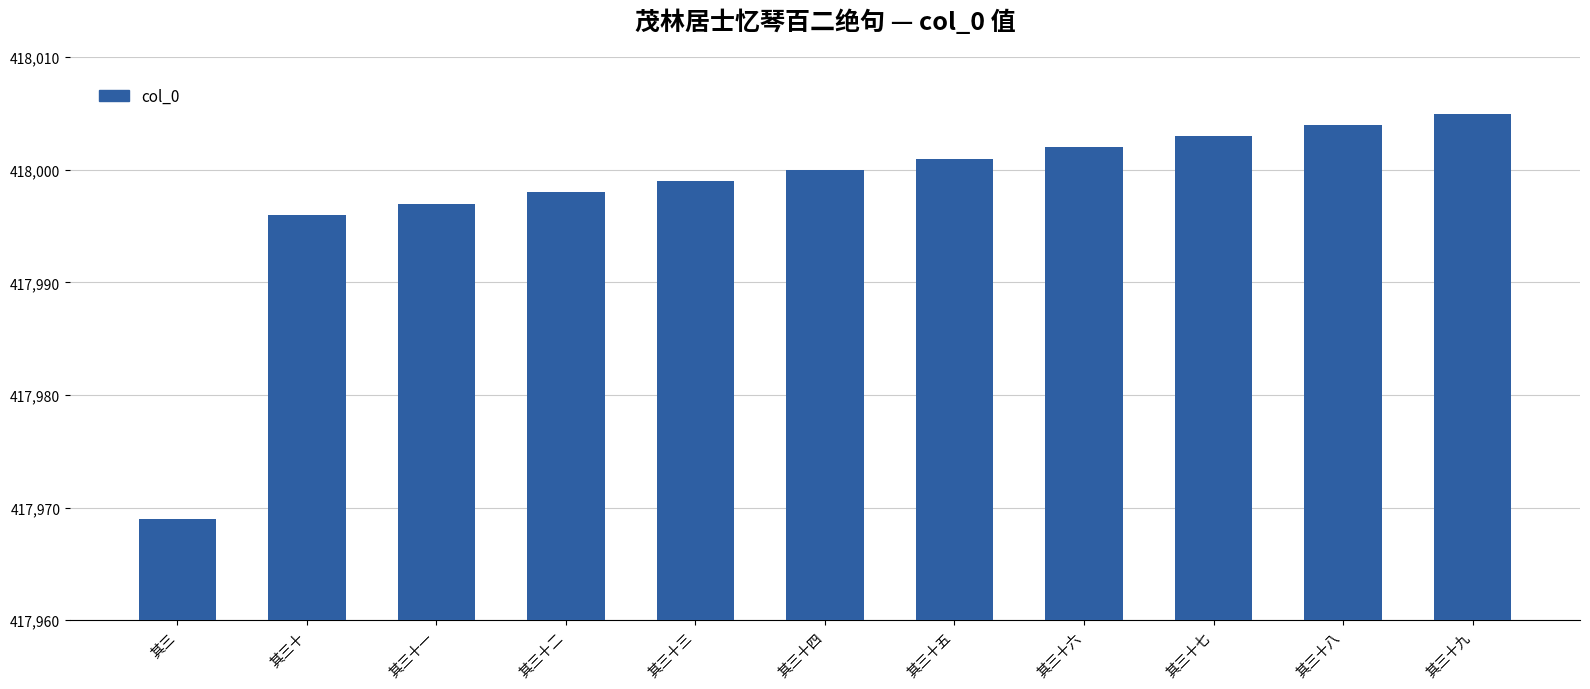

What is the difference between the values at 其三十六 and 其三十三?

3